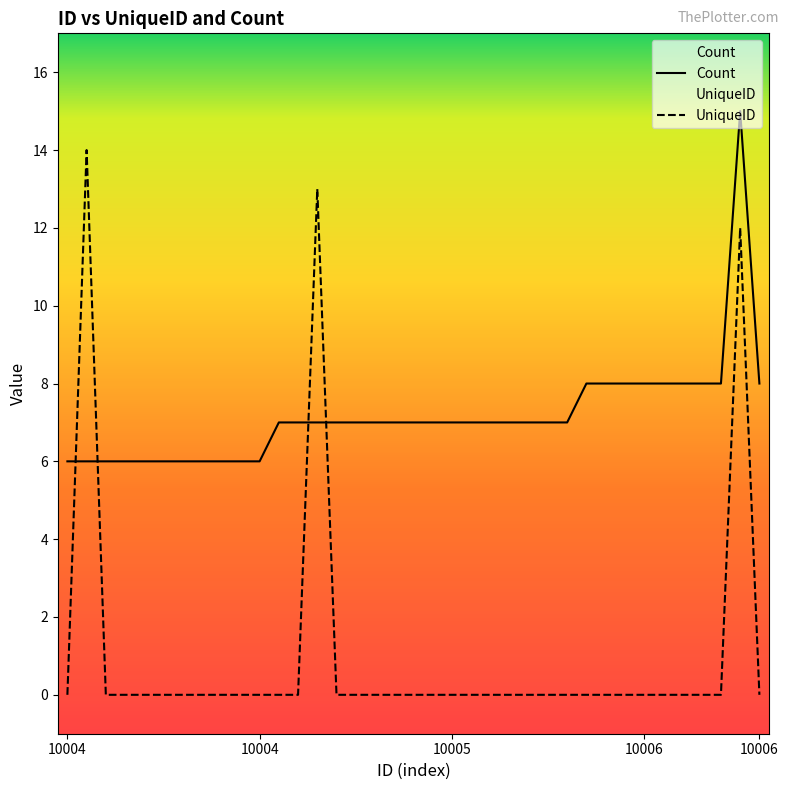

True or false: Count has a value of 5 at 10006.

False